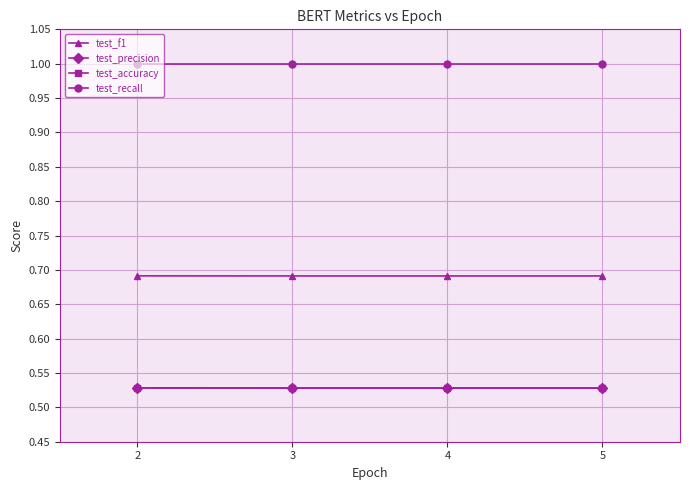

True or false: test_f1 and test_precision cross at least once.

False